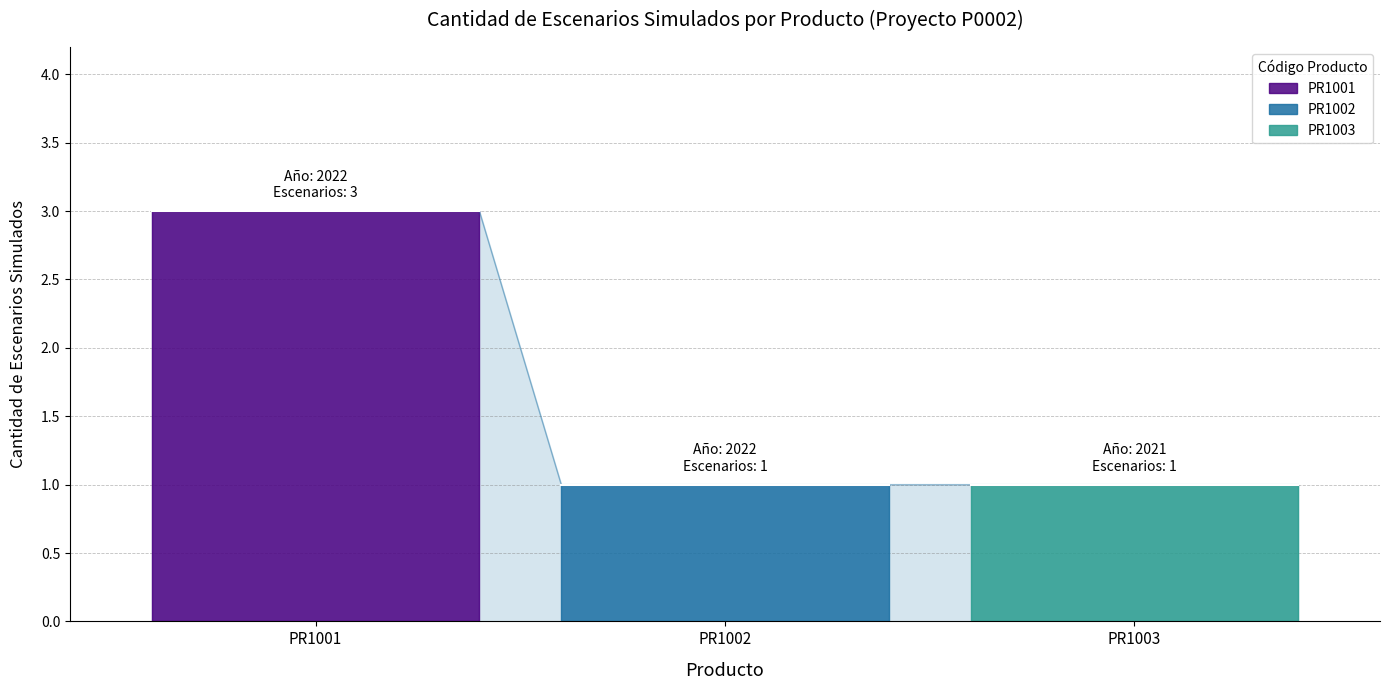

What is the value of the 3rd point from the left?

1